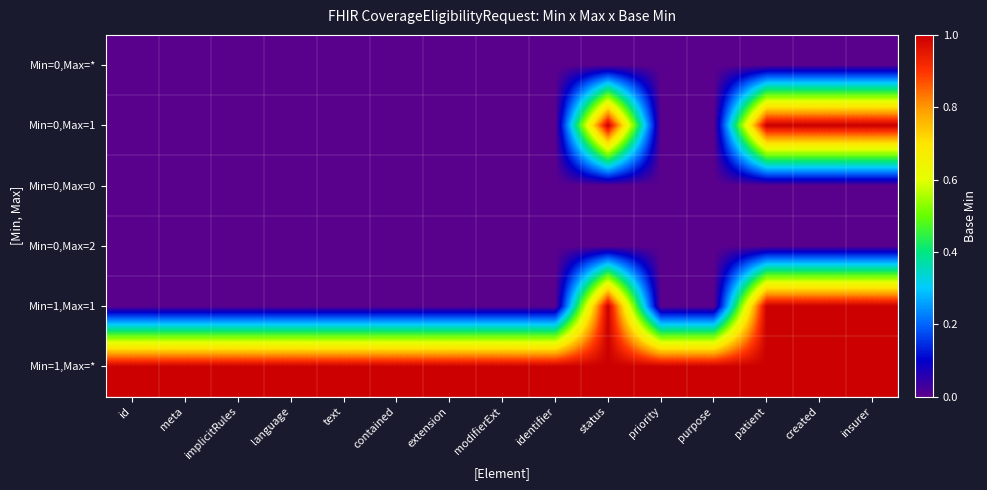

Reading right to left, transcribe all the data shown in this chart.

Min=0,Max=*: insurer=0	created=0	patient=0	purpose=0	priority=0	status=0	identifier=0	modifierExt=0	extension=0	contained=0	text=0	language=0	implicitRules=0	meta=0	id=0
Min=0,Max=1: insurer=1	created=1	patient=1	purpose=0	priority=0	status=1	identifier=0	modifierExt=0	extension=0	contained=0	text=0	language=0	implicitRules=0	meta=0	id=0
Min=0,Max=0: insurer=0	created=0	patient=0	purpose=0	priority=0	status=0	identifier=0	modifierExt=0	extension=0	contained=0	text=0	language=0	implicitRules=0	meta=0	id=0
Min=0,Max=2: insurer=0	created=0	patient=0	purpose=0	priority=0	status=0	identifier=0	modifierExt=0	extension=0	contained=0	text=0	language=0	implicitRules=0	meta=0	id=0
Min=1,Max=1: insurer=1	created=1	patient=1	purpose=0	priority=0	status=1	identifier=0	modifierExt=0	extension=0	contained=0	text=0	language=0	implicitRules=0	meta=0	id=0
Min=1,Max=*: insurer=1	created=1	patient=1	purpose=1	priority=1	status=1	identifier=1	modifierExt=1	extension=1	contained=1	text=1	language=1	implicitRules=1	meta=1	id=1